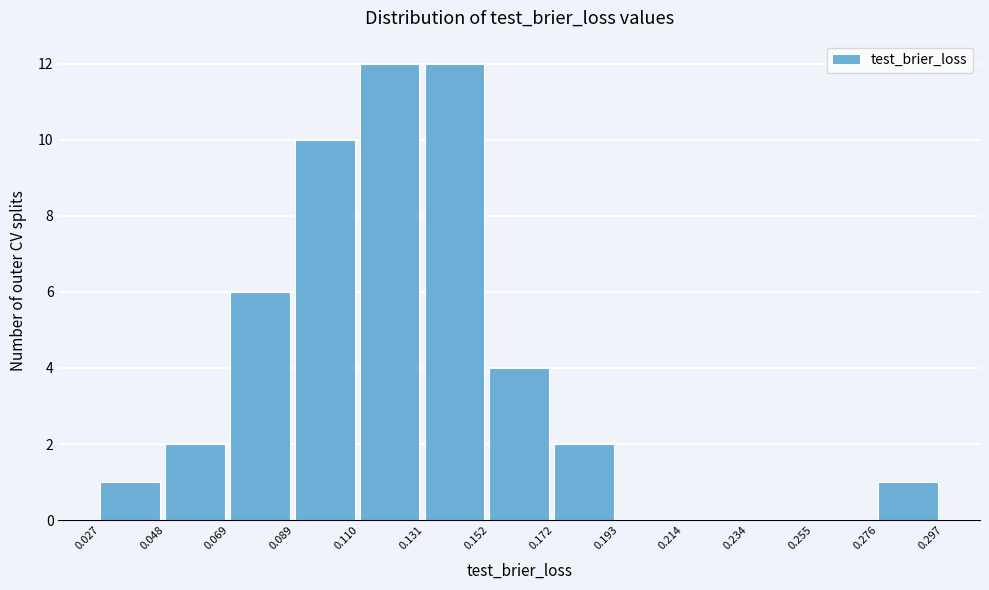

How tall is the bar that spans 0.152 to 0.172 on the x-axis? The values are not printed on the chart, so give them approximately, as read against the axis.

4